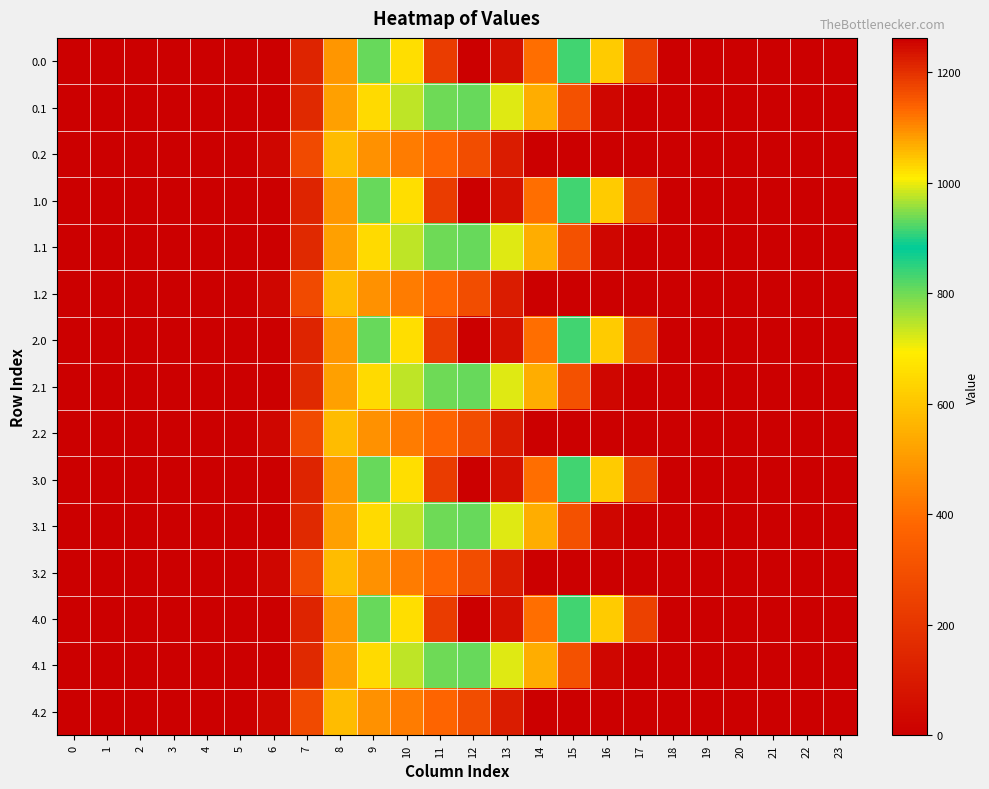

Reading left to right, extract all data points from this chart.

0.0: 0=0.0	1=0.0	2=0.0	3=0.0	4=0.0	5=0.0	6=0.0	7=134.3	8=489.3	9=804.0	10=1023.2	11=1185.2	12=1261.6	13=1237.4	14=1128.6	15=911.8	16=613.0	17=243.5	18=0.0	19=0.0	20=0.0	21=0.0	22=0.0	23=0.0
0.1: 0=0.0	1=0.0	2=0.0	3=0.0	4=0.0	5=0.0	6=0.0	7=153.2	8=514.8	9=646.9	10=742.1	11=800.2	12=806.9	13=715.3	14=544.1	15=301.4	16=26.8	17=0.0	18=0.0	19=0.0	20=0.0	21=0.0	22=0.0	23=0.0
0.2: 0=0.0	1=0.0	2=0.0	3=0.0	4=0.0	5=0.0	6=29.3	7=276.9	8=576.6	9=480.7	10=430.5	11=374.4	12=289.5	13=107.8	14=0.0	15=0.0	16=0.0	17=0.0	18=0.0	19=0.0	20=0.0	21=0.0	22=0.0	23=0.0
1.0: 0=0.0	1=0.0	2=0.0	3=0.0	4=0.0	5=0.0	6=0.0	7=134.3	8=489.3	9=804.0	10=1023.2	11=1185.2	12=1261.6	13=1237.4	14=1128.6	15=911.8	16=613.0	17=243.5	18=0.0	19=0.0	20=0.0	21=0.0	22=0.0	23=0.0
1.1: 0=0.0	1=0.0	2=0.0	3=0.0	4=0.0	5=0.0	6=0.0	7=153.2	8=514.8	9=646.9	10=742.1	11=800.2	12=806.9	13=715.3	14=544.1	15=301.4	16=26.8	17=0.0	18=0.0	19=0.0	20=0.0	21=0.0	22=0.0	23=0.0
1.2: 0=0.0	1=0.0	2=0.0	3=0.0	4=0.0	5=0.0	6=29.3	7=276.9	8=576.6	9=480.7	10=430.5	11=374.4	12=289.5	13=107.8	14=0.0	15=0.0	16=0.0	17=0.0	18=0.0	19=0.0	20=0.0	21=0.0	22=0.0	23=0.0
2.0: 0=0.0	1=0.0	2=0.0	3=0.0	4=0.0	5=0.0	6=0.0	7=134.3	8=489.3	9=804.0	10=1023.2	11=1185.2	12=1261.6	13=1237.4	14=1128.6	15=911.8	16=613.0	17=243.5	18=0.0	19=0.0	20=0.0	21=0.0	22=0.0	23=0.0
2.1: 0=0.0	1=0.0	2=0.0	3=0.0	4=0.0	5=0.0	6=0.0	7=153.2	8=514.8	9=646.9	10=742.1	11=800.2	12=806.9	13=715.3	14=544.1	15=301.4	16=26.8	17=0.0	18=0.0	19=0.0	20=0.0	21=0.0	22=0.0	23=0.0
2.2: 0=0.0	1=0.0	2=0.0	3=0.0	4=0.0	5=0.0	6=29.3	7=276.9	8=576.6	9=480.7	10=430.5	11=374.4	12=289.5	13=107.8	14=0.0	15=0.0	16=0.0	17=0.0	18=0.0	19=0.0	20=0.0	21=0.0	22=0.0	23=0.0
3.0: 0=0.0	1=0.0	2=0.0	3=0.0	4=0.0	5=0.0	6=0.0	7=134.3	8=489.3	9=804.0	10=1023.2	11=1185.2	12=1261.6	13=1237.4	14=1128.6	15=911.8	16=613.0	17=243.5	18=0.0	19=0.0	20=0.0	21=0.0	22=0.0	23=0.0
3.1: 0=0.0	1=0.0	2=0.0	3=0.0	4=0.0	5=0.0	6=0.0	7=153.2	8=514.8	9=646.9	10=742.1	11=800.2	12=806.9	13=715.3	14=544.1	15=301.4	16=26.8	17=0.0	18=0.0	19=0.0	20=0.0	21=0.0	22=0.0	23=0.0
3.2: 0=0.0	1=0.0	2=0.0	3=0.0	4=0.0	5=0.0	6=29.3	7=276.9	8=576.6	9=480.7	10=430.5	11=374.4	12=289.5	13=107.8	14=0.0	15=0.0	16=0.0	17=0.0	18=0.0	19=0.0	20=0.0	21=0.0	22=0.0	23=0.0
4.0: 0=0.0	1=0.0	2=0.0	3=0.0	4=0.0	5=0.0	6=0.0	7=134.3	8=489.3	9=804.0	10=1023.2	11=1185.2	12=1261.6	13=1237.4	14=1128.6	15=911.8	16=613.0	17=243.5	18=0.0	19=0.0	20=0.0	21=0.0	22=0.0	23=0.0
4.1: 0=0.0	1=0.0	2=0.0	3=0.0	4=0.0	5=0.0	6=0.0	7=153.2	8=514.8	9=646.9	10=742.1	11=800.2	12=806.9	13=715.3	14=544.1	15=301.4	16=26.8	17=0.0	18=0.0	19=0.0	20=0.0	21=0.0	22=0.0	23=0.0
4.2: 0=0.0	1=0.0	2=0.0	3=0.0	4=0.0	5=0.0	6=29.3	7=276.9	8=576.6	9=480.7	10=430.5	11=374.4	12=289.5	13=107.8	14=0.0	15=0.0	16=0.0	17=0.0	18=0.0	19=0.0	20=0.0	21=0.0	22=0.0	23=0.0